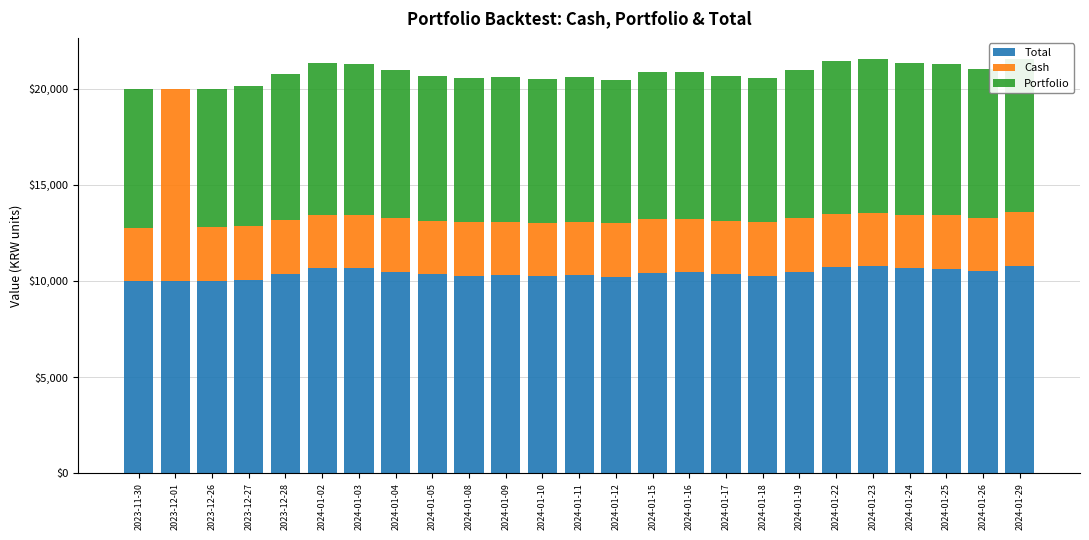

At how many categories does at least one series exceed 10401?

12